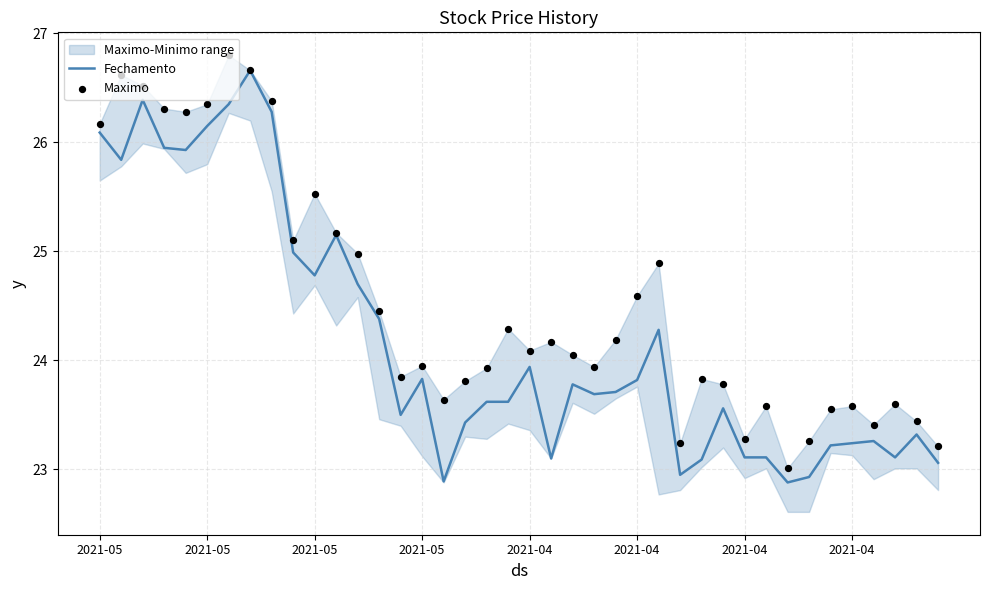

Is the value of Maximo at 2021-05 greater than the value of Fechamento at 2021-05?

Yes